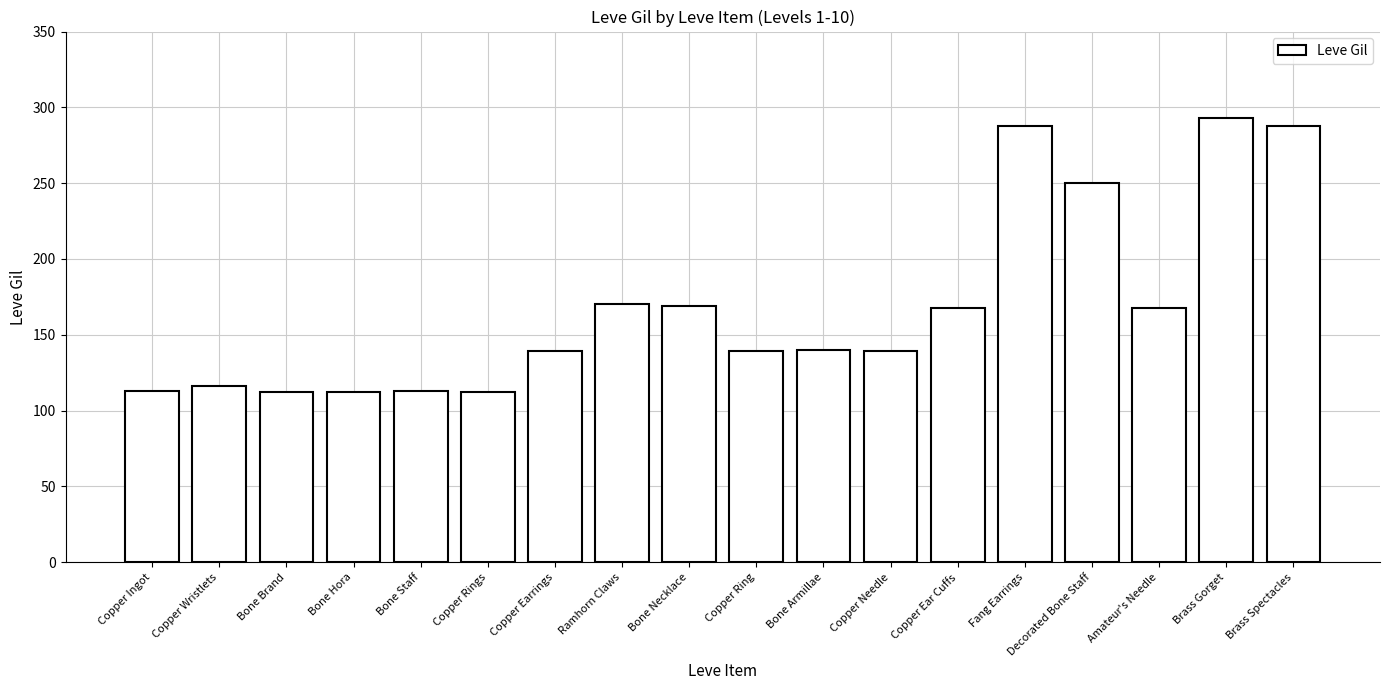

What position from the left is Copper Rings?

6